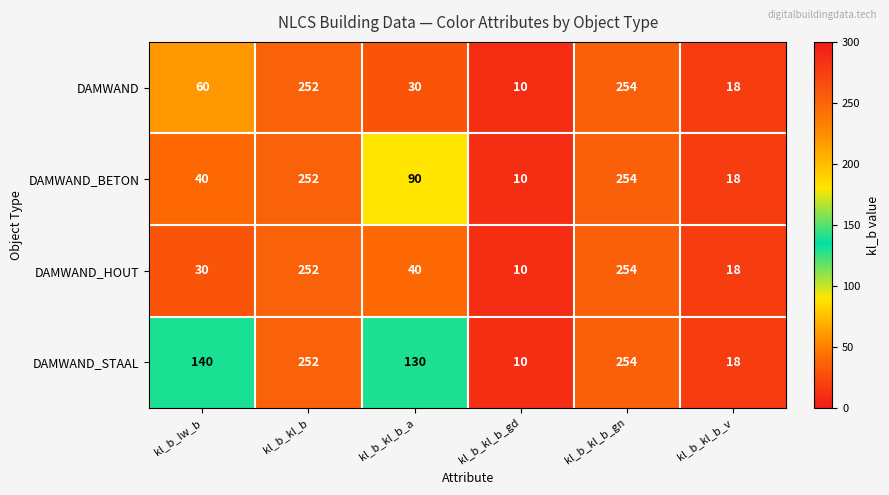

Reading right to left, list all the values displayed in this chart.

DAMWAND: kl_b_kl_b_v=18	kl_b_kl_b_gn=254	kl_b_kl_b_gd=10	kl_b_kl_b_a=30	kl_b_kl_b=252	kl_b_lw_b=60
DAMWAND_BETON: kl_b_kl_b_v=18	kl_b_kl_b_gn=254	kl_b_kl_b_gd=10	kl_b_kl_b_a=90	kl_b_kl_b=252	kl_b_lw_b=40
DAMWAND_HOUT: kl_b_kl_b_v=18	kl_b_kl_b_gn=254	kl_b_kl_b_gd=10	kl_b_kl_b_a=40	kl_b_kl_b=252	kl_b_lw_b=30
DAMWAND_STAAL: kl_b_kl_b_v=18	kl_b_kl_b_gn=254	kl_b_kl_b_gd=10	kl_b_kl_b_a=130	kl_b_kl_b=252	kl_b_lw_b=140